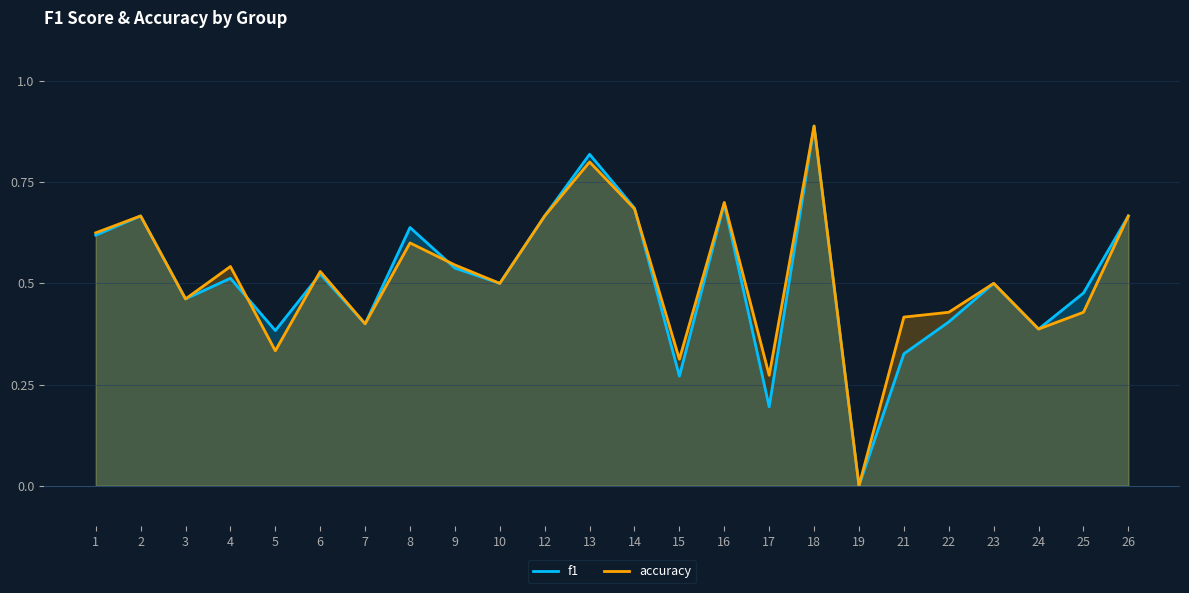

Which has a higher value, 8 or 18?

18